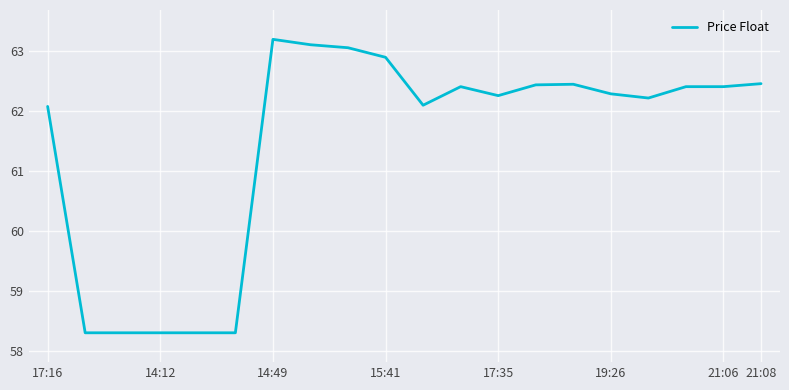

What is the minimum value shown in the chart?

58.3